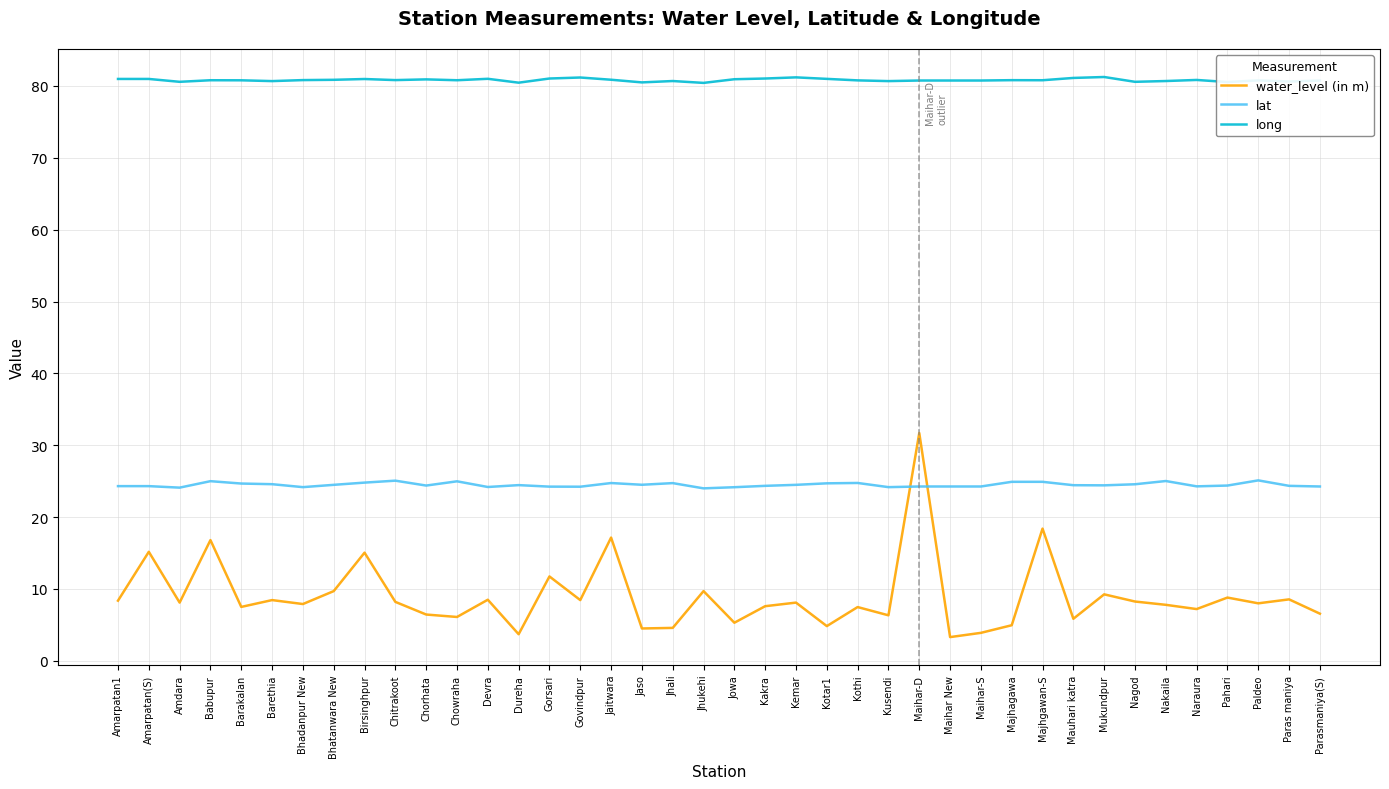

The long series shows 80.8 at Maihar-S. True or false?

True